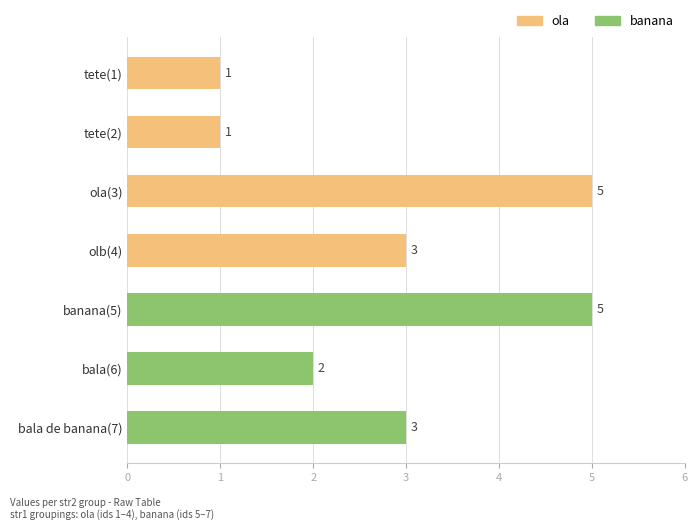

Between olb(4) and tete(2), which series saw the biggest shift?

ola